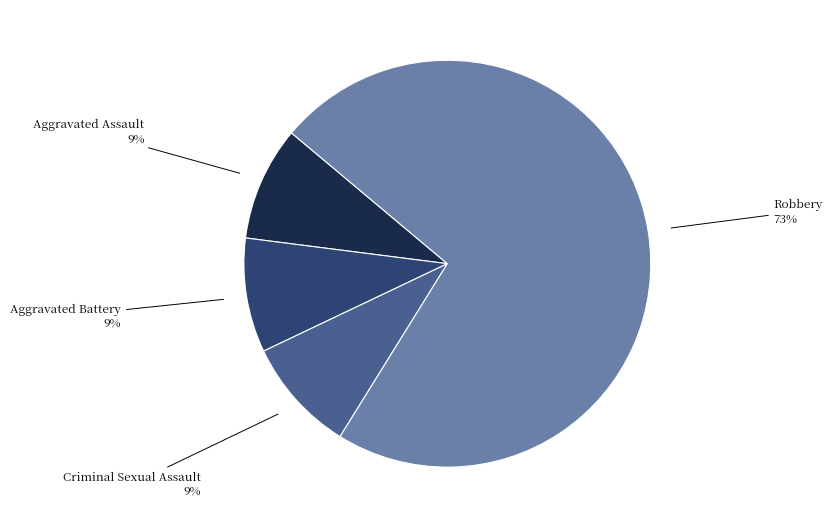

What is the largest slice in the pie chart?

Robbery